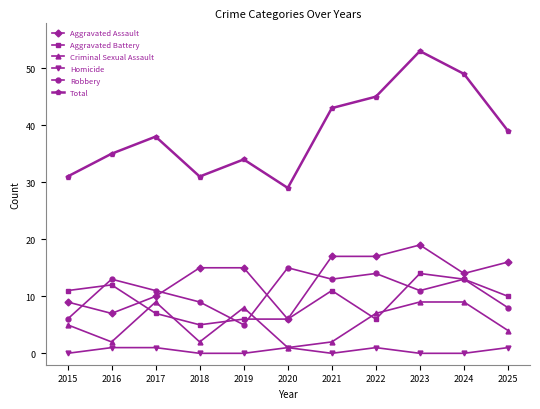

What is the difference between the Robbery values at 2024 and 2018?

4